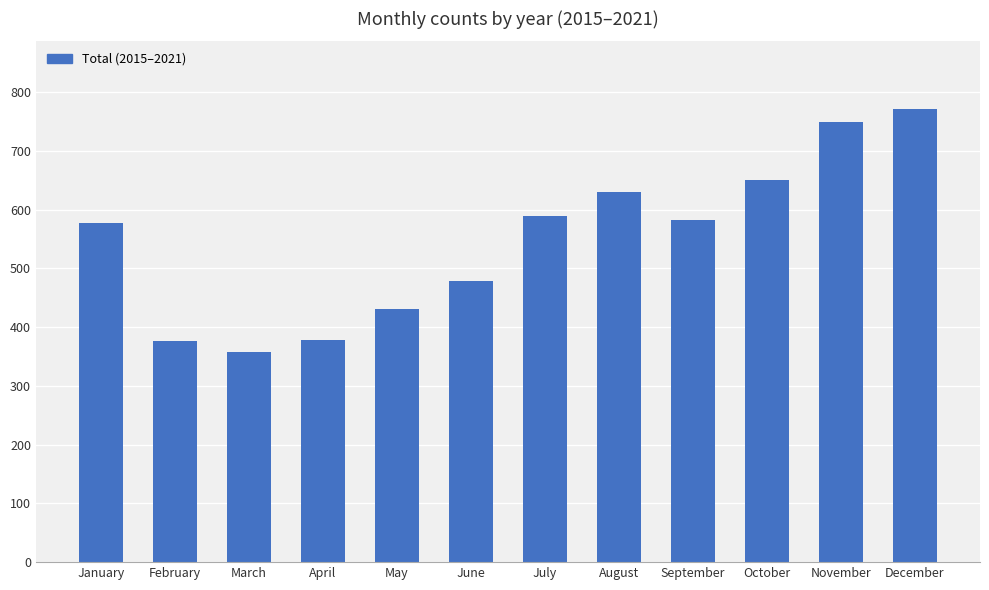

What is the average value?

548